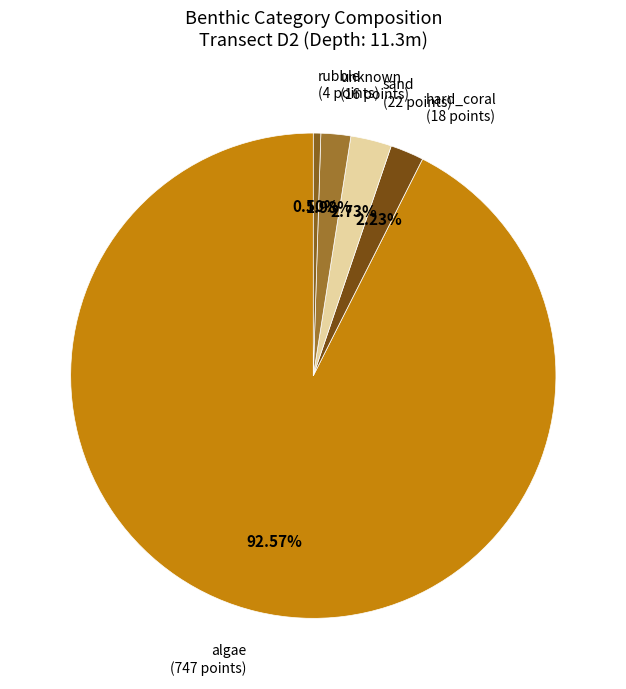

Is the sum of rubble (4 points) and algae (747 points) greater than half?

Yes